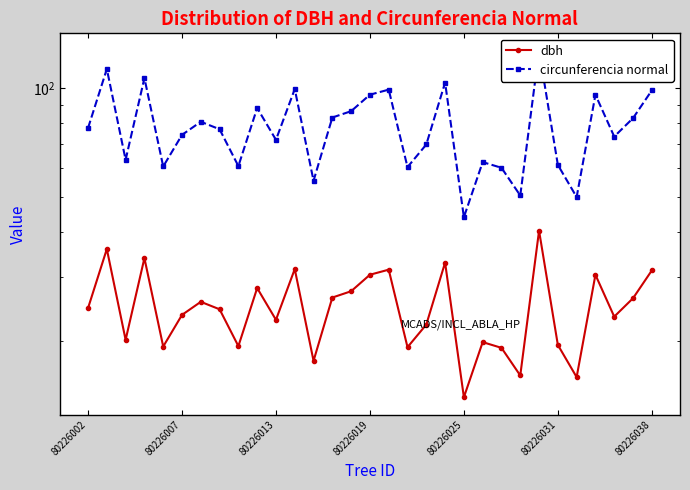

At which label does circunferencia normal reach its minimum?

80226025